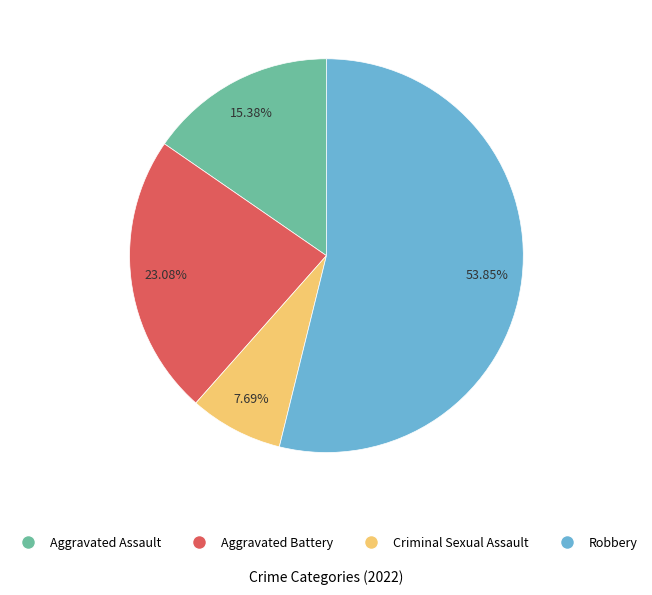

To the nearest percent, what is the average slice percentage?

25%